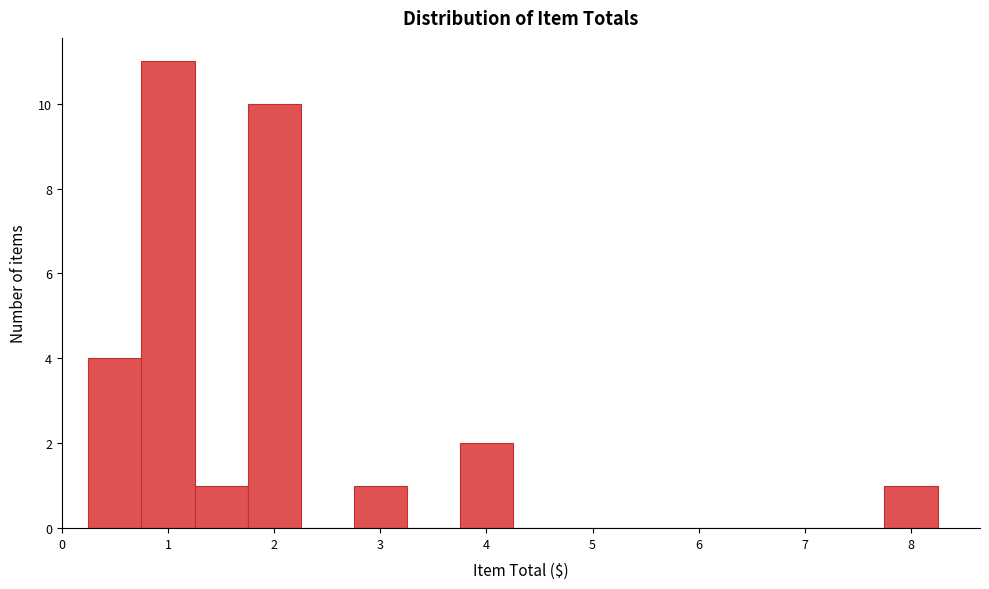

Which range on the x-axis has the tallest bar?

0.75 to 1.25